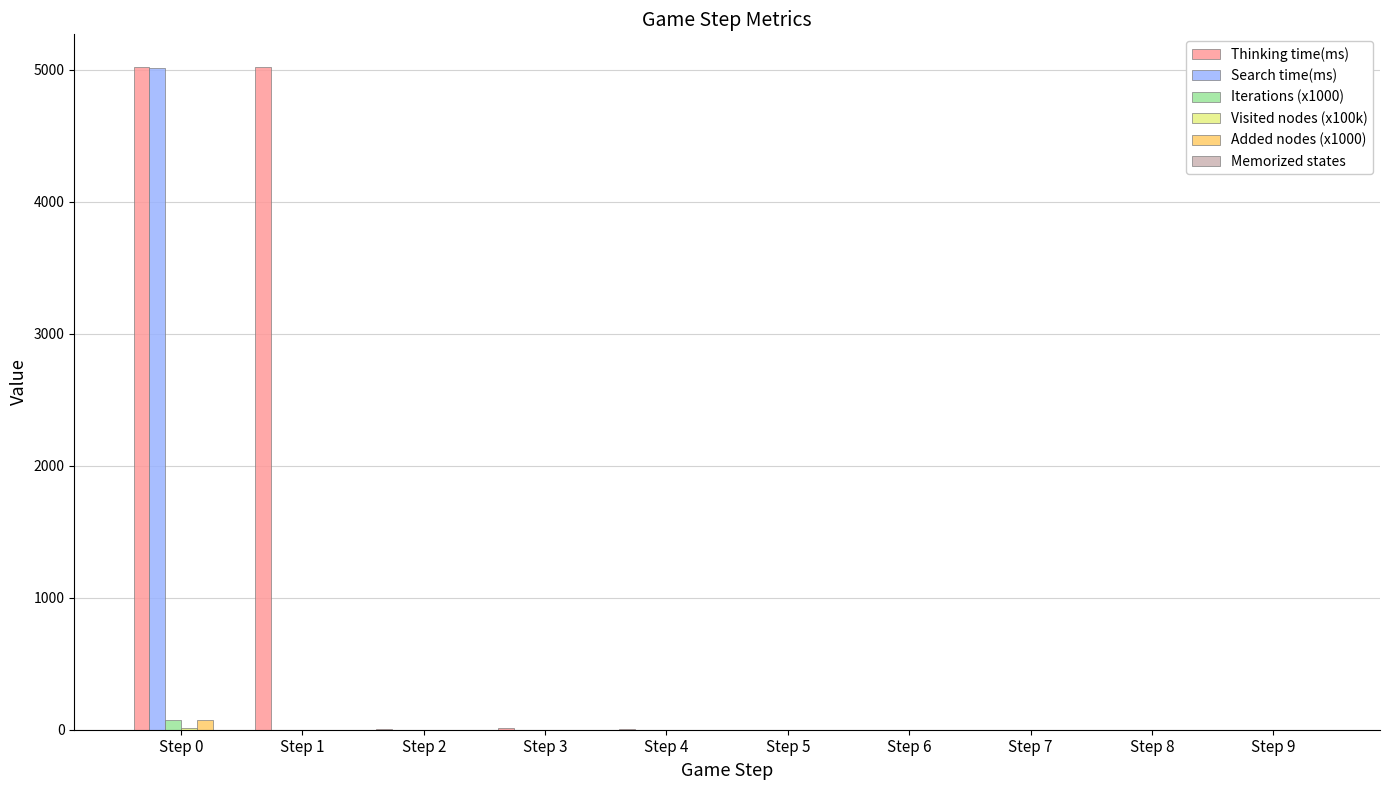

What is the sum of all Added nodes (x1000) values?

72.0